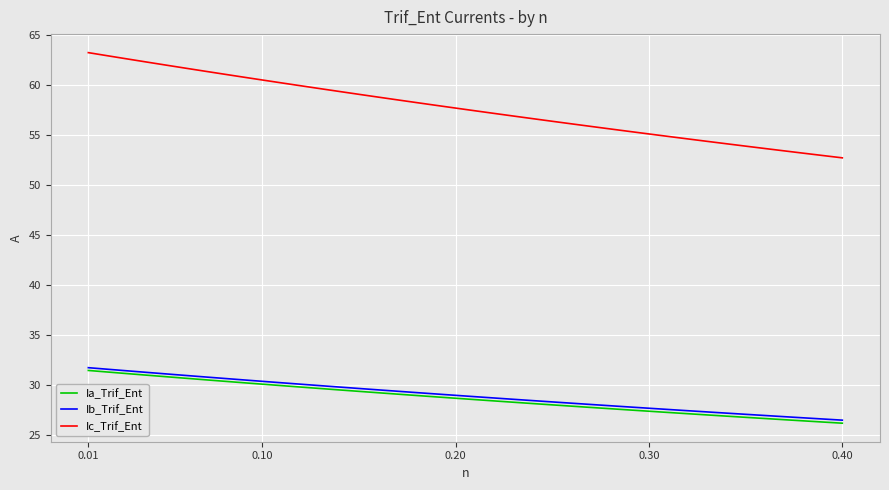

Which series has the widest spread of values?

Ic_Trif_Ent